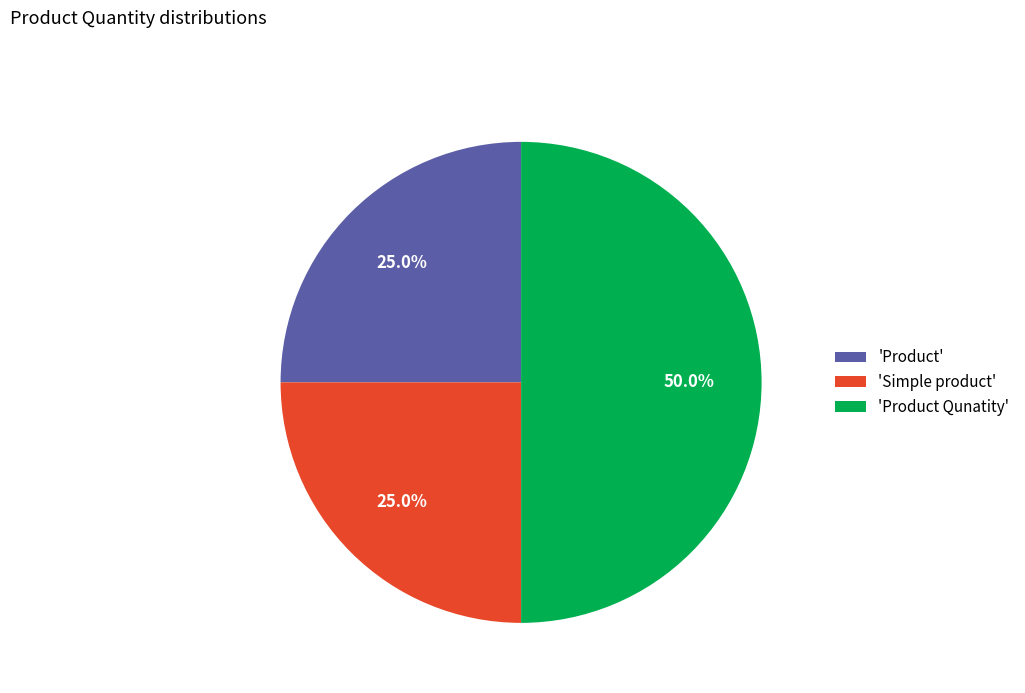

Does 'Simple product' represent more than half of the total?

No